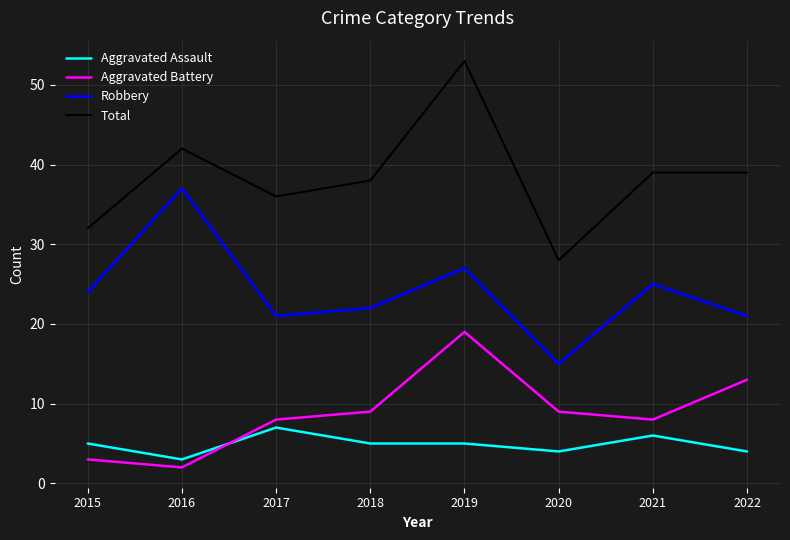

True or false: Aggravated Battery and Aggravated Assault intersect in this chart.

True